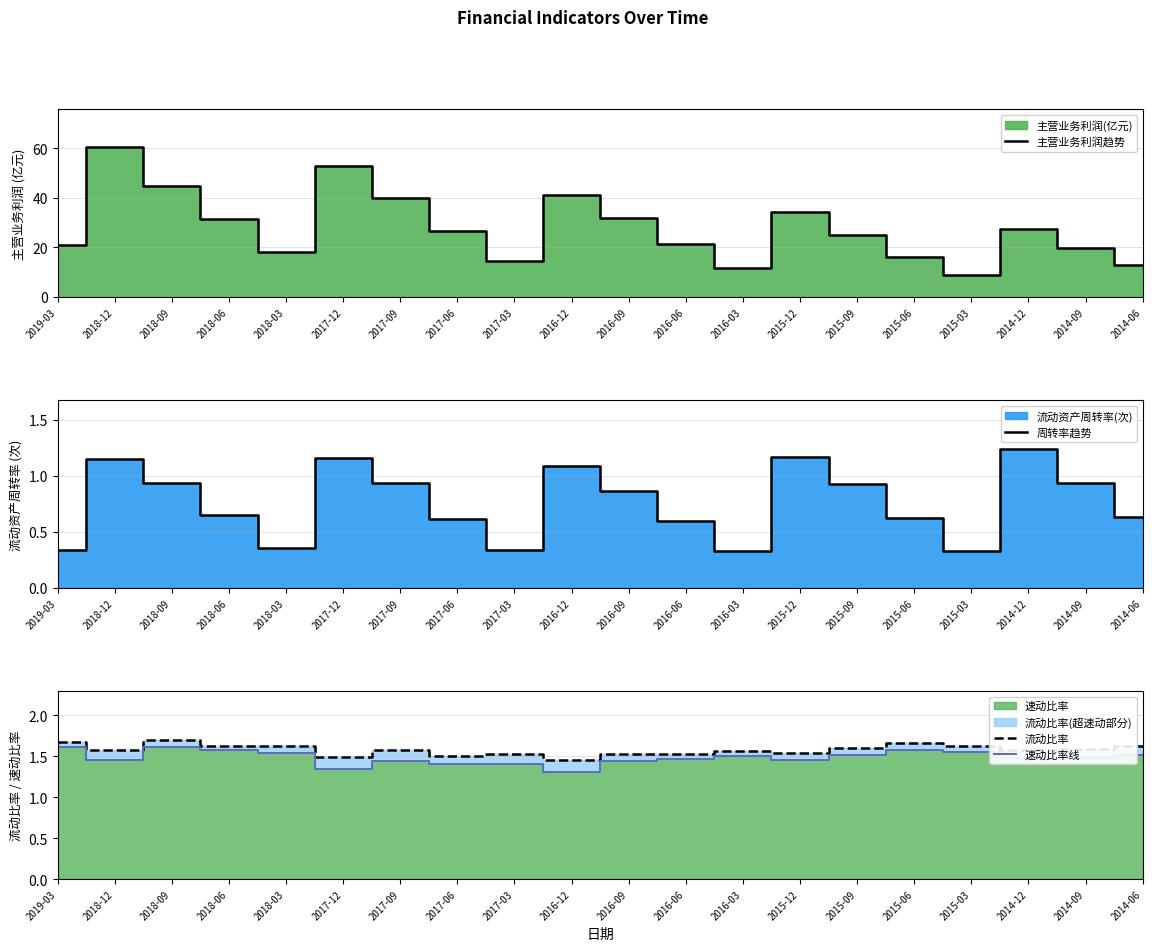

Is the value of 主营业务利润趋势 at 2016-06 greater than the value of 速动比率线 at 2018-03?

Yes